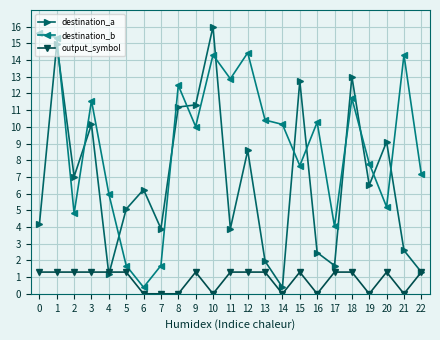

What is the difference between the second highest and second lowest values in the destination_b series?

13.7